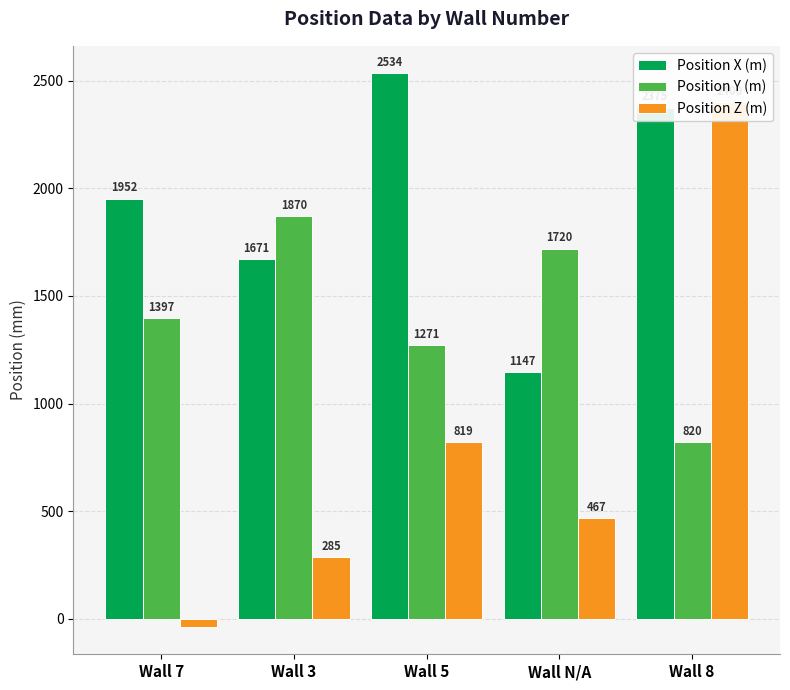

Is it true that Position Z (m) equals -37 at Wall 7?

True